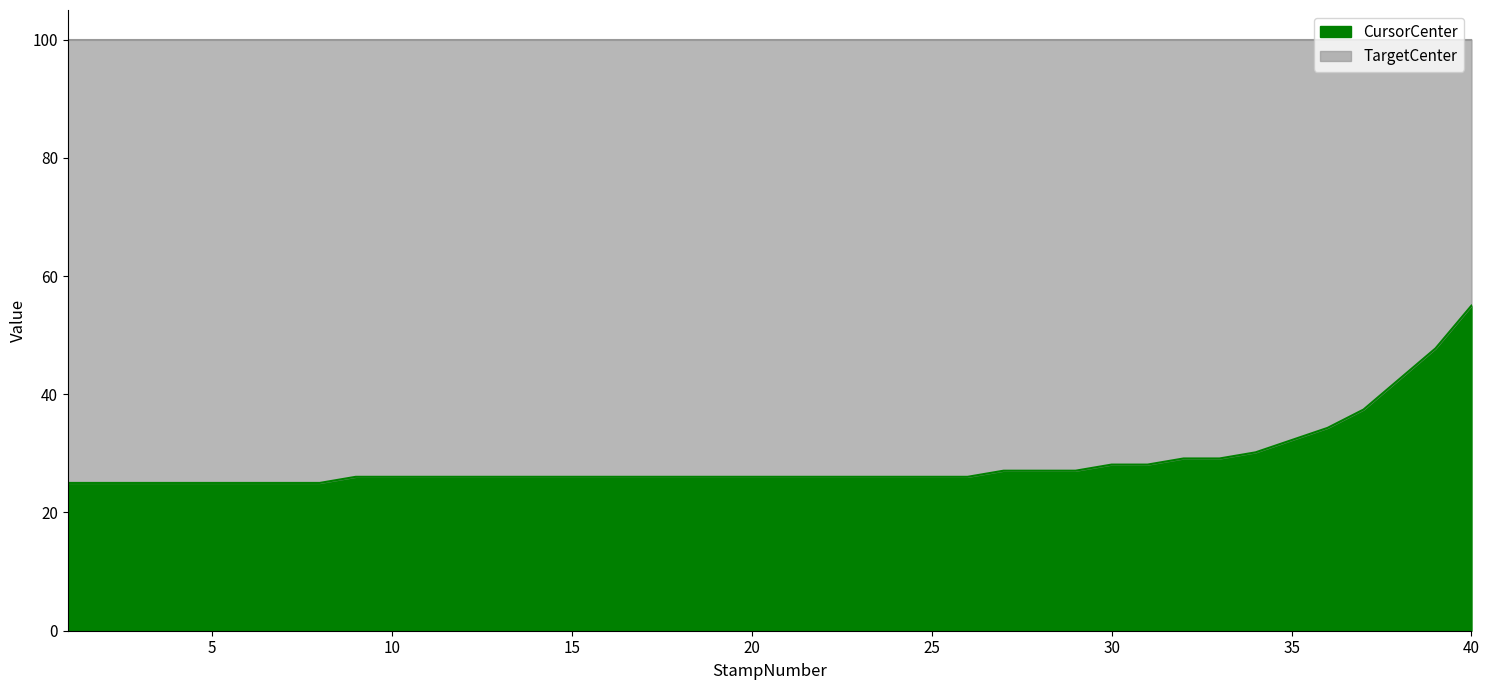

Rank the categories by value from lowest to highest.

1, 2, 3, 4, 5, 6, 7, 8, 9, 10, 11, 12, 13, 14, 15, 16, 17, 18, 19, 20, 21, 22, 23, 24, 25, 26, 27, 28, 29, 30, 31, 32, 33, 34, 35, 36, 37, 38, 39, 40